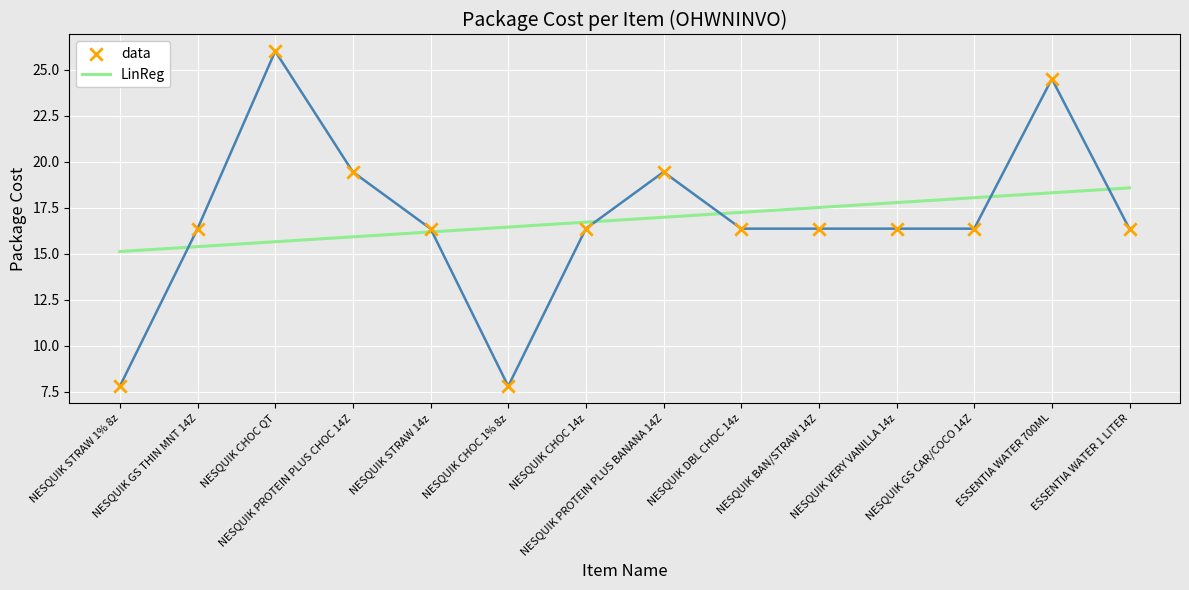

What is the smallest value displayed?

7.8